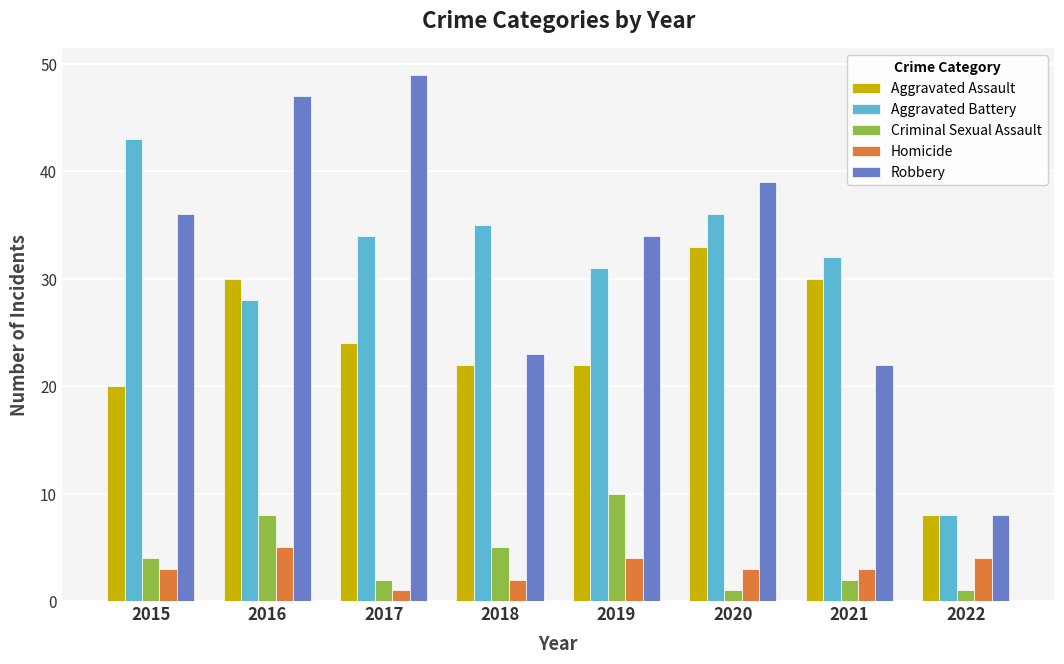

What is the sum of all Criminal Sexual Assault values?

33